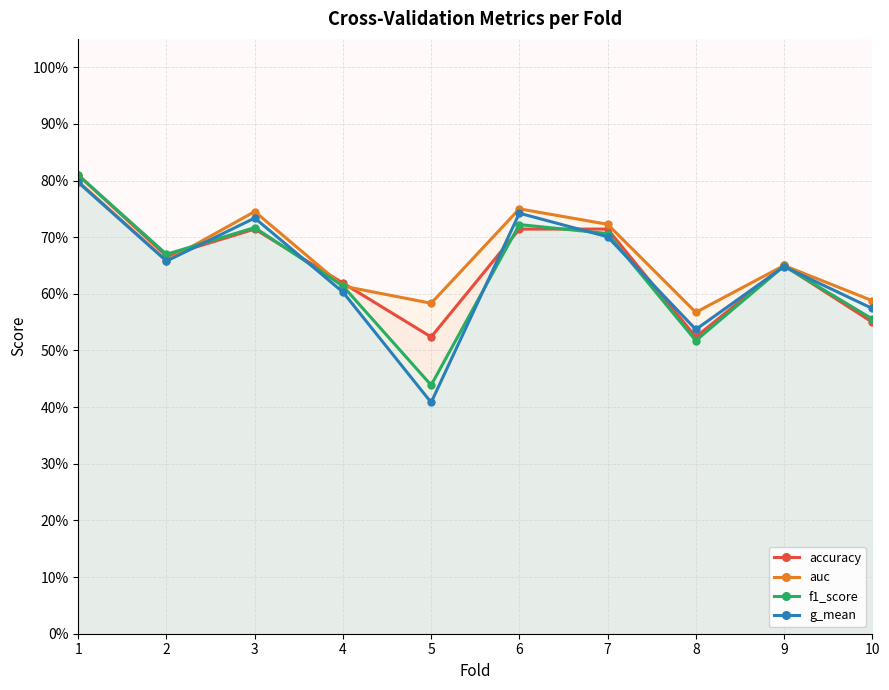

Which series has the widest spread of values?

g_mean